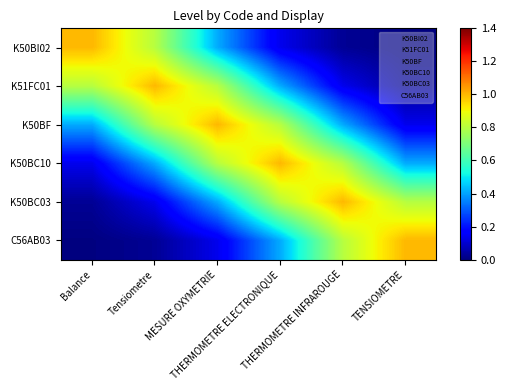

List the series in order of their peak value, lowest first.

K50BI02, K51FC01, K50BF, K50BC10, K50BC03, C56AB03